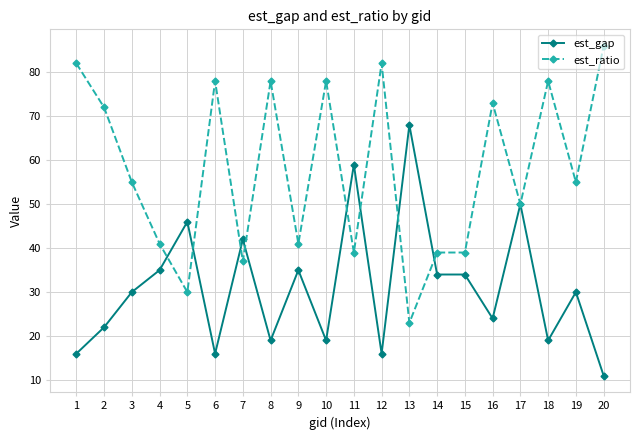

At which category is the sum across all series the highest?

17